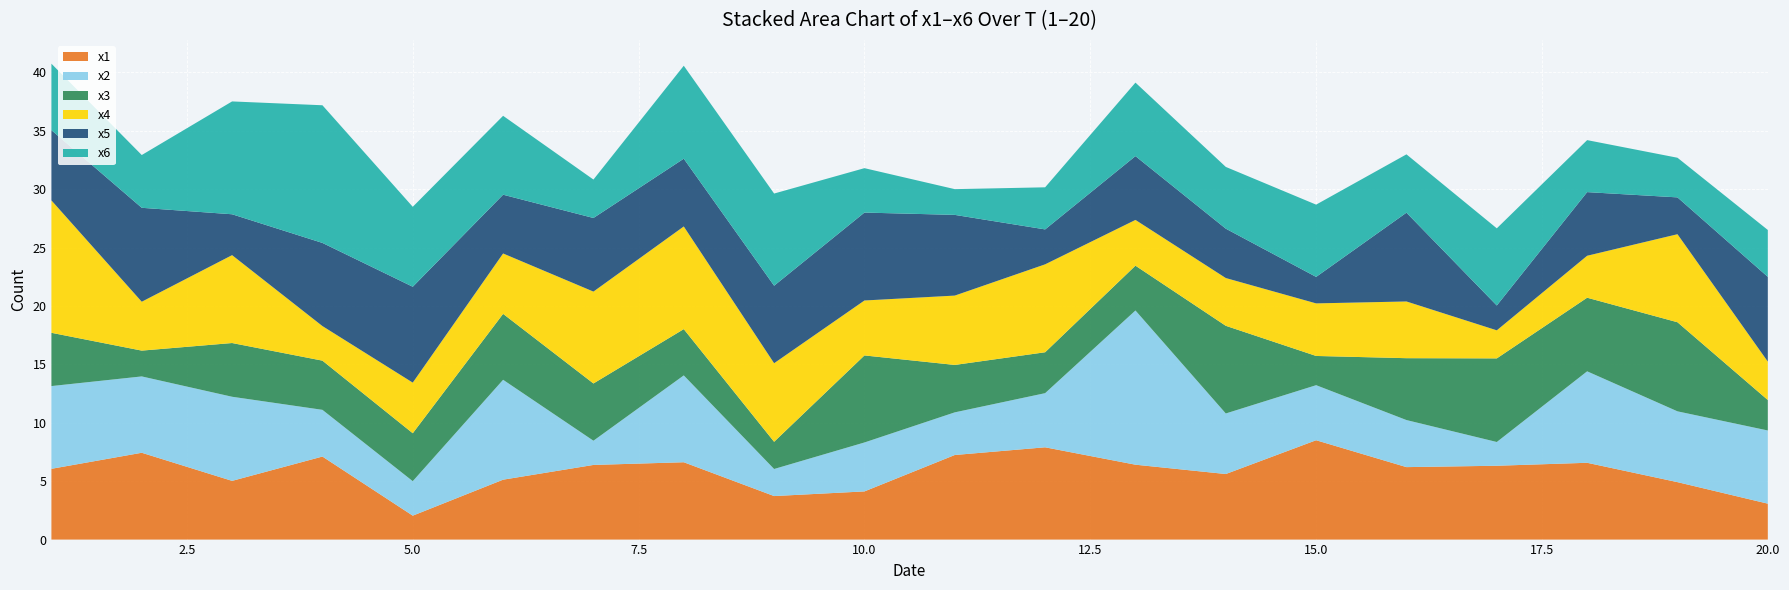

Reading left to right, transcribe all the data shown in this chart.

x1: 6.1	7.4	5.0	7.1	2.0	5.1	6.4	6.6	3.7	4.1	7.2	7.9	6.4	5.6	8.5	6.2	6.3	6.6	4.9	3.1
x2: 7.1	6.5	7.2	4.0	3.0	8.6	2.1	7.4	2.3	4.2	3.7	4.6	13.2	5.2	4.7	4.0	2.0	7.8	6.1	6.3
x3: 4.6	2.2	4.6	4.2	4.1	5.6	4.9	4.0	2.3	7.5	4.1	3.5	3.8	7.5	2.5	5.3	7.2	6.3	7.6	2.6
x4: 11.3	4.2	7.5	3.0	4.3	5.2	7.9	8.8	6.7	4.7	5.9	7.5	3.9	4.1	4.5	4.9	2.4	3.6	7.5	3.3
x5: 6.0	8.0	3.5	7.1	8.2	5.0	6.3	5.8	6.6	7.5	6.9	3.0	5.5	4.2	2.3	7.6	2.1	5.4	3.2	7.3
x6: 5.7	4.5	9.7	11.8	6.8	6.8	3.3	8.0	7.9	3.8	2.2	3.6	6.3	5.3	6.2	5.0	6.6	4.5	3.4	4.0